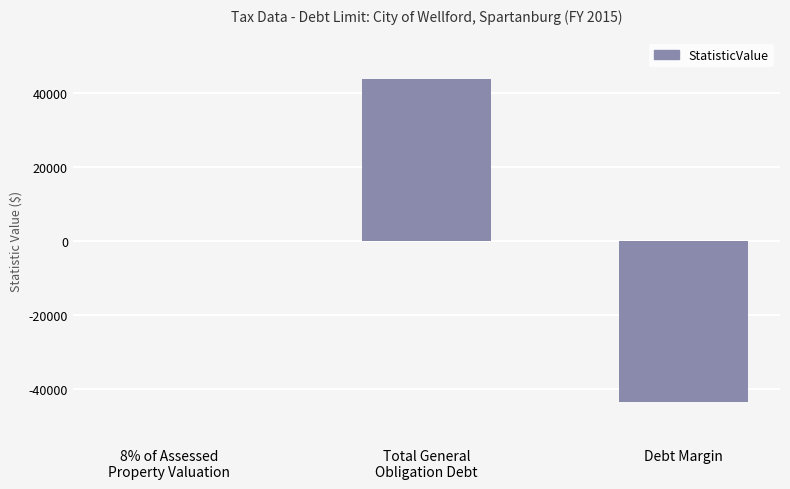

What is the maximum value shown in the chart?

43660